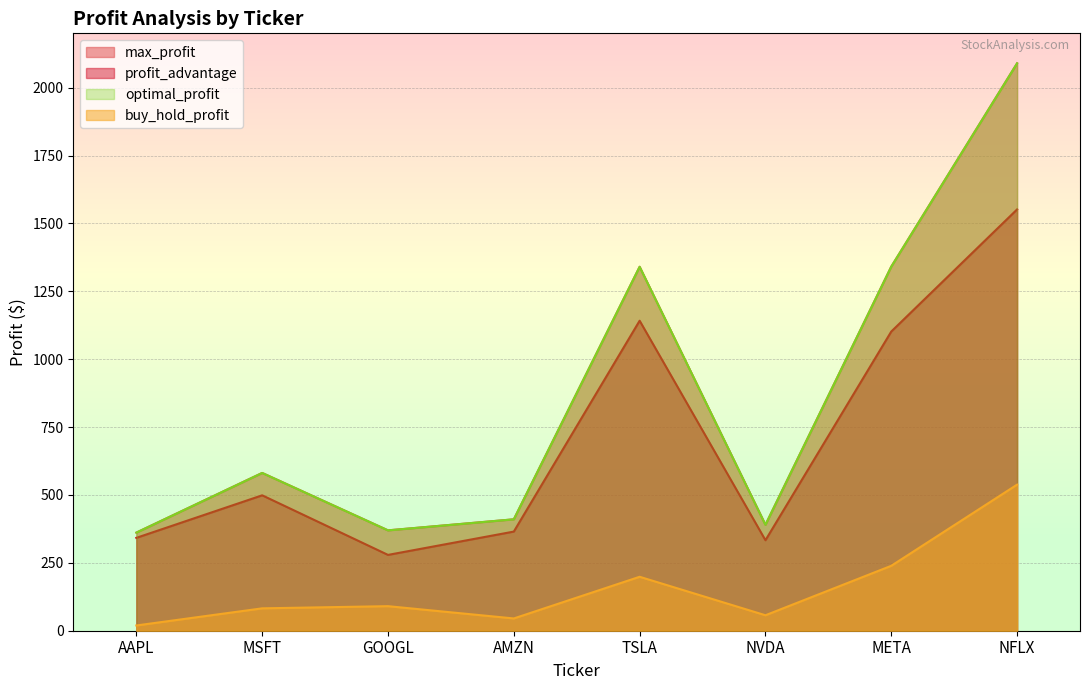

True or false: profit_advantage and buy_hold_profit intersect in this chart.

False